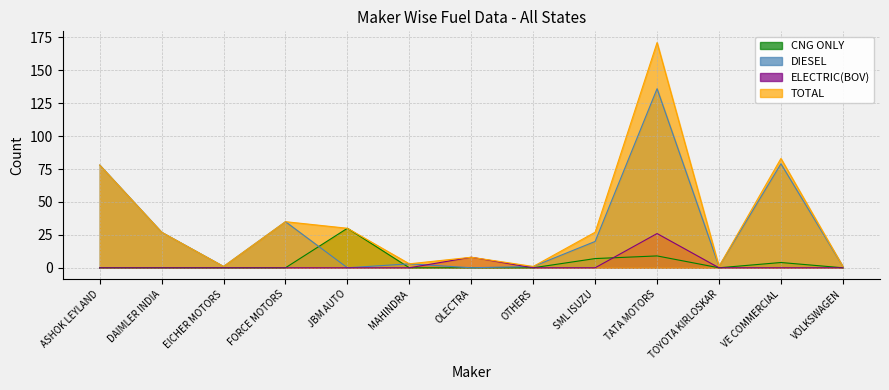

Reading left to right, what are all the values shown in this chart?

CNG ONLY: ASHOK LEYLAND=0	DAIMLER INDIA=0	EICHER MOTORS=0	FORCE MOTORS=0	JBM AUTO=30	MAHINDRA=0	OLECTRA=0	OTHERS=0	SML ISUZU=7	TATA MOTORS=9	TOYOTA KIRLOSKAR=0	VE COMMERCIAL=4	VOLKSWAGEN=0
DIESEL: ASHOK LEYLAND=78	DAIMLER INDIA=27	EICHER MOTORS=1	FORCE MOTORS=35	JBM AUTO=0	MAHINDRA=3	OLECTRA=0	OTHERS=1	SML ISUZU=20	TATA MOTORS=136	TOYOTA KIRLOSKAR=1	VE COMMERCIAL=79	VOLKSWAGEN=1
ELECTRIC(BOV): ASHOK LEYLAND=0	DAIMLER INDIA=0	EICHER MOTORS=0	FORCE MOTORS=0	JBM AUTO=0	MAHINDRA=0	OLECTRA=8	OTHERS=0	SML ISUZU=0	TATA MOTORS=26	TOYOTA KIRLOSKAR=0	VE COMMERCIAL=0	VOLKSWAGEN=0
TOTAL: ASHOK LEYLAND=78	DAIMLER INDIA=27	EICHER MOTORS=1	FORCE MOTORS=35	JBM AUTO=30	MAHINDRA=3	OLECTRA=8	OTHERS=1	SML ISUZU=27	TATA MOTORS=171	TOYOTA KIRLOSKAR=1	VE COMMERCIAL=83	VOLKSWAGEN=1